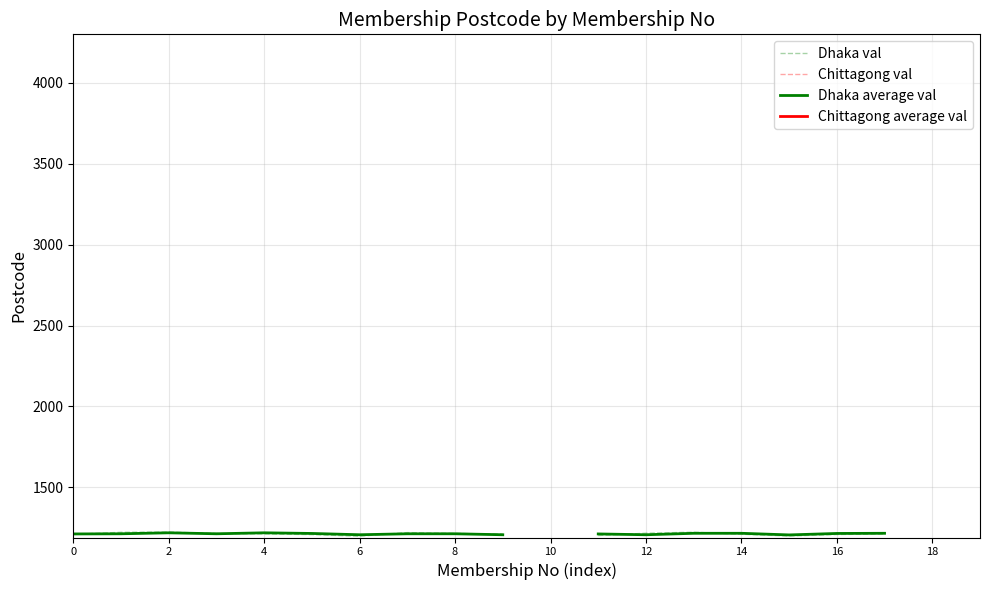

Rank the series by their average value, from highest to lowest.

Dhaka val, Chittagong val, Dhaka average val, Chittagong average val